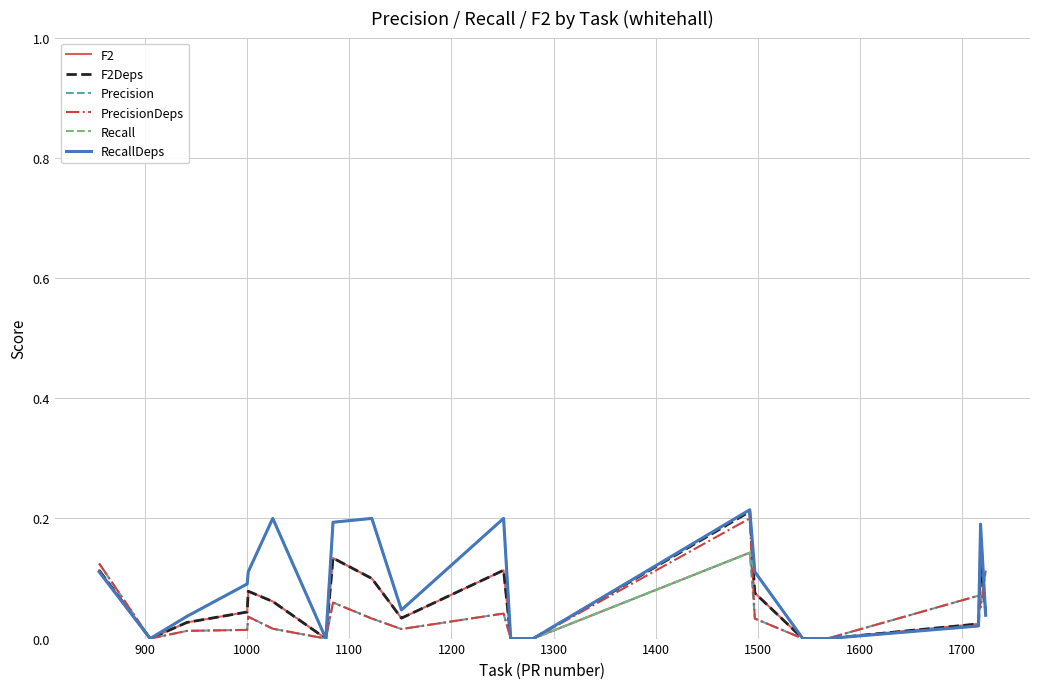

How many interior local valleys does the Recall series have?

3